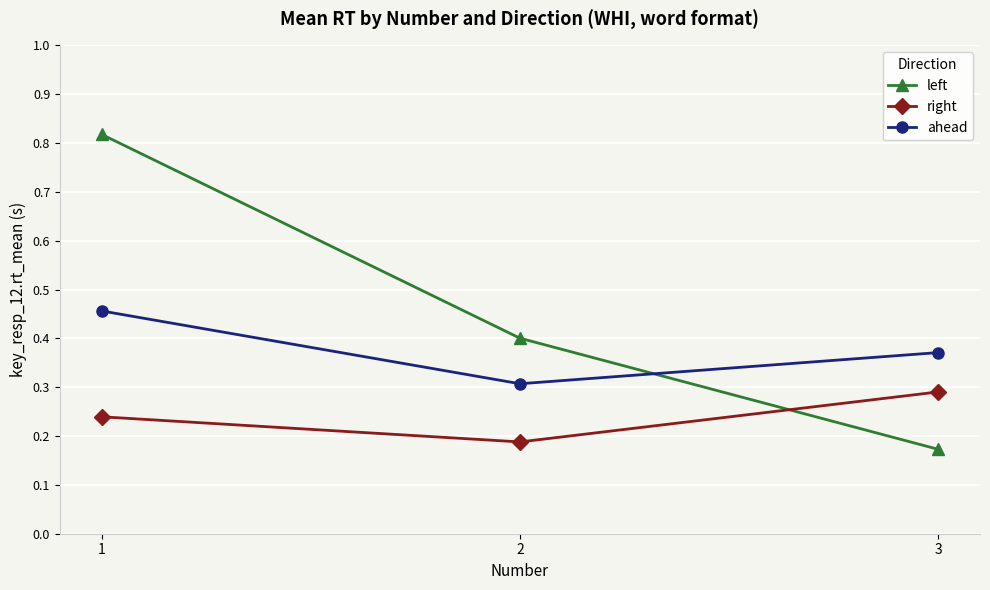

List the labels in order of left value, smallest first.

3, 2, 1